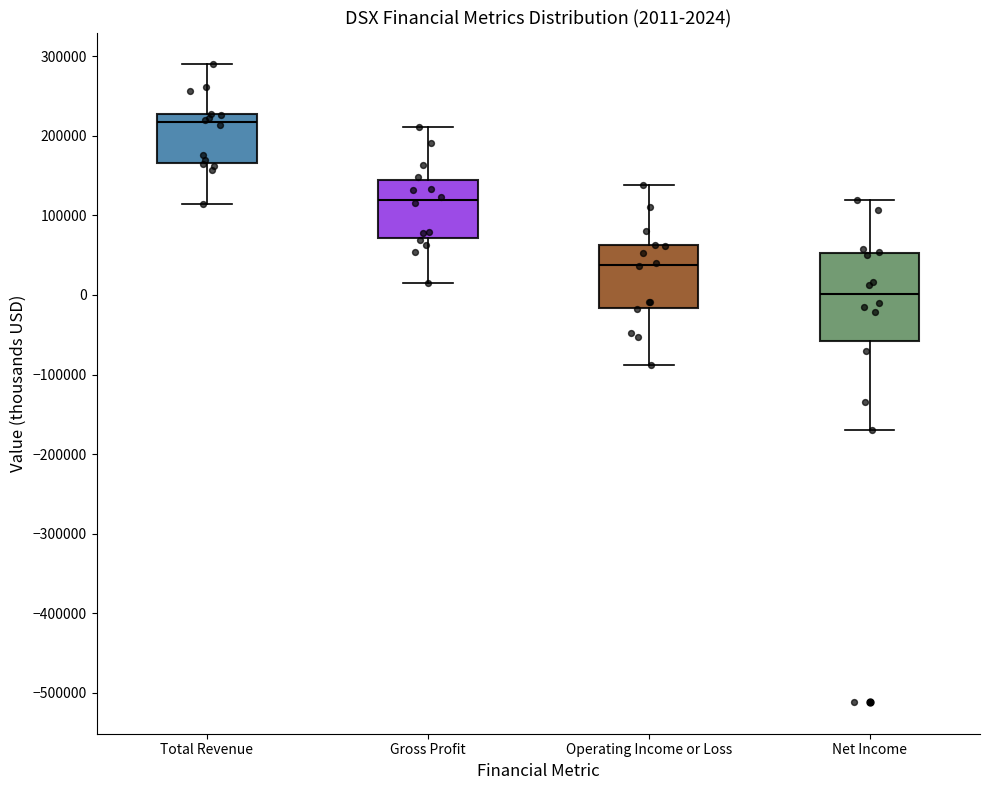

Which box has the highest median line?

Total Revenue